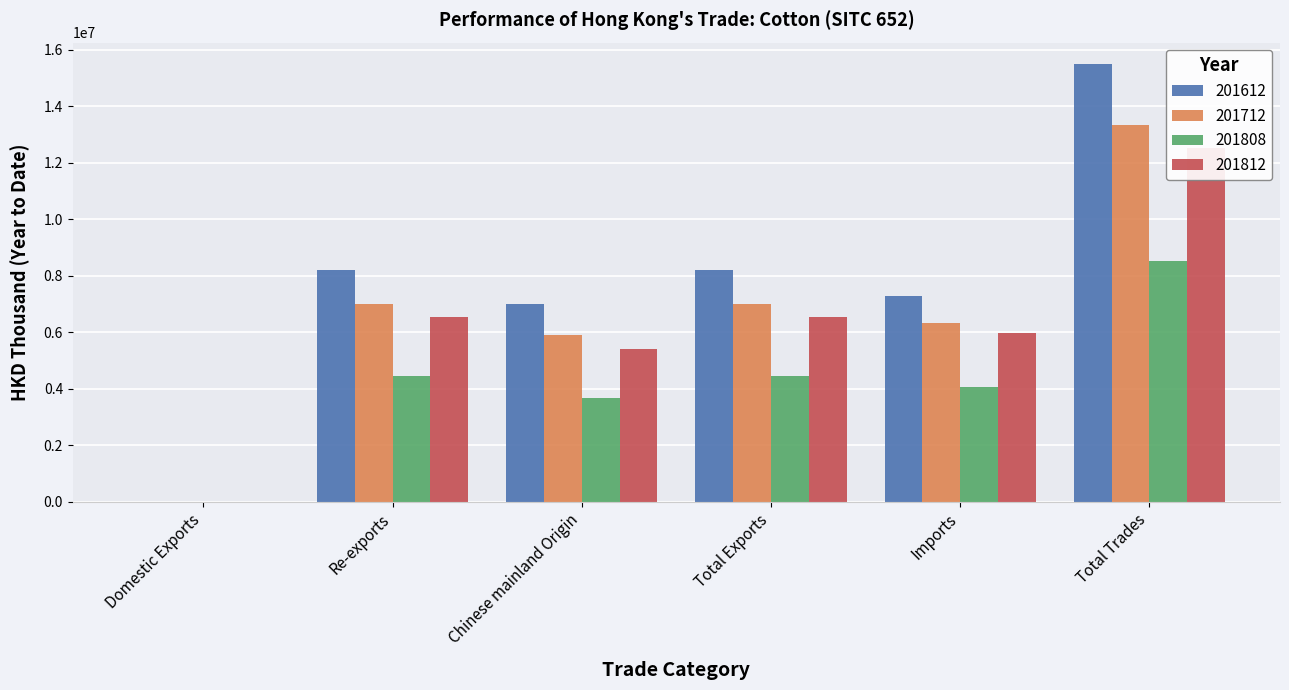

Read the 201812 value at Re-exports.

6540700.2